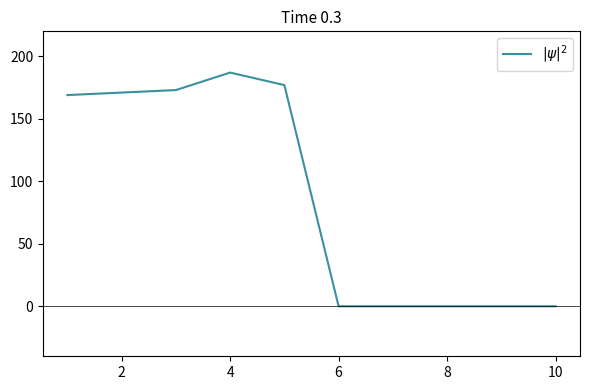

What is the difference between the maximum and minimum values?

187